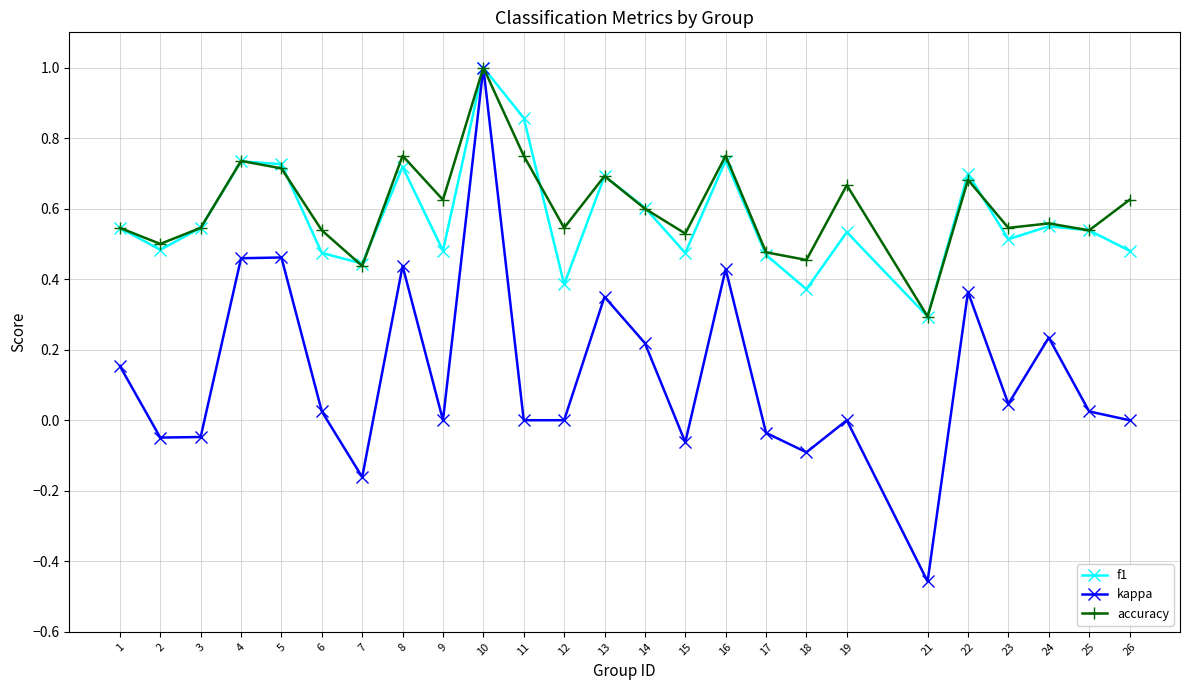

What is the value of the f1 point at the 10th from the left?

1.0